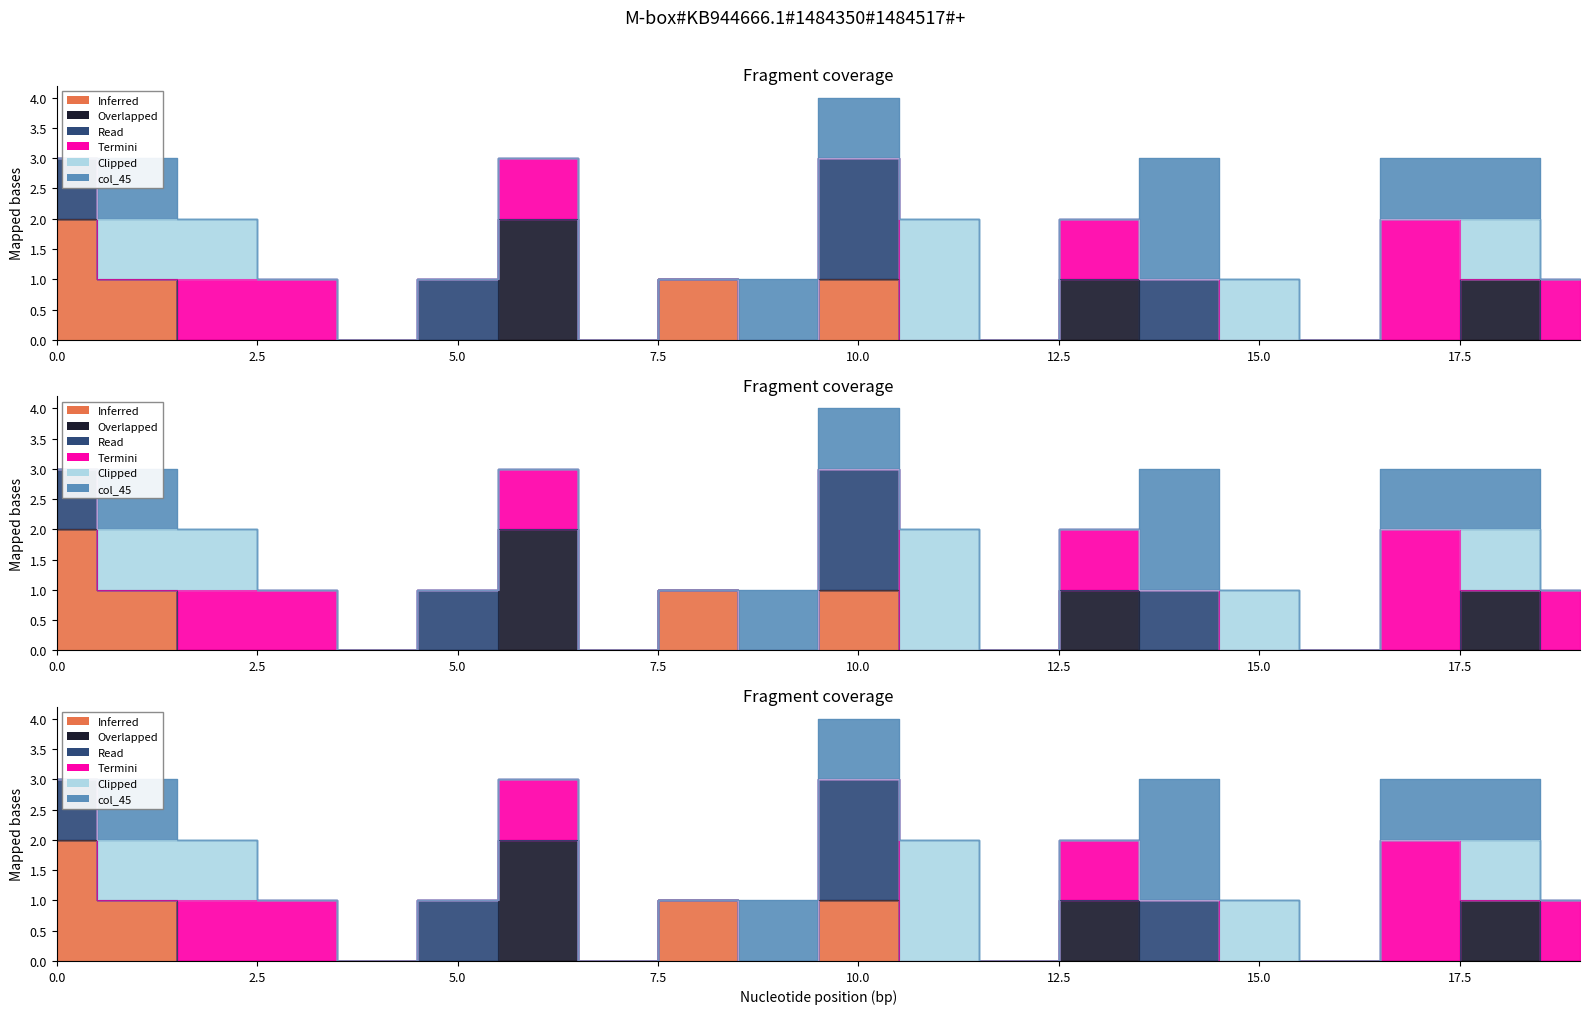

Which has a higher value, 9 or 11?

9